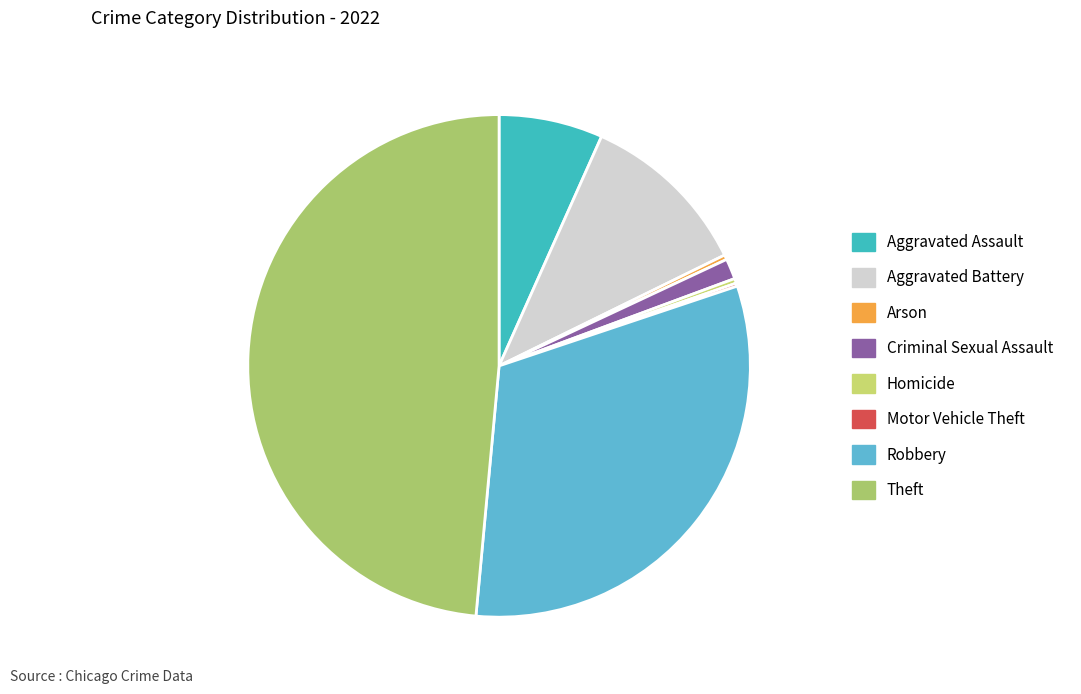

Which category has the smallest portion of the pie?

Motor Vehicle Theft